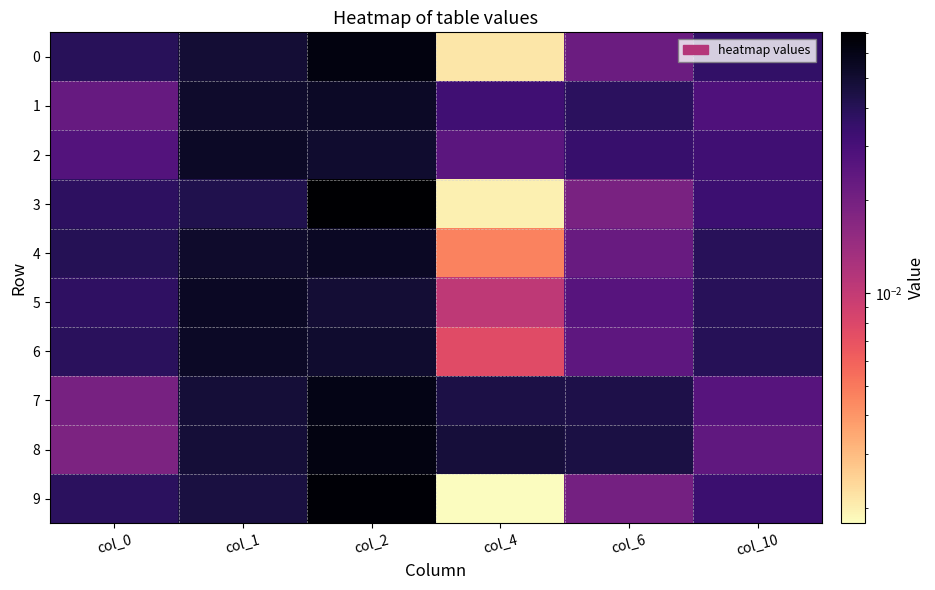

Which series has the widest spread of values?

3